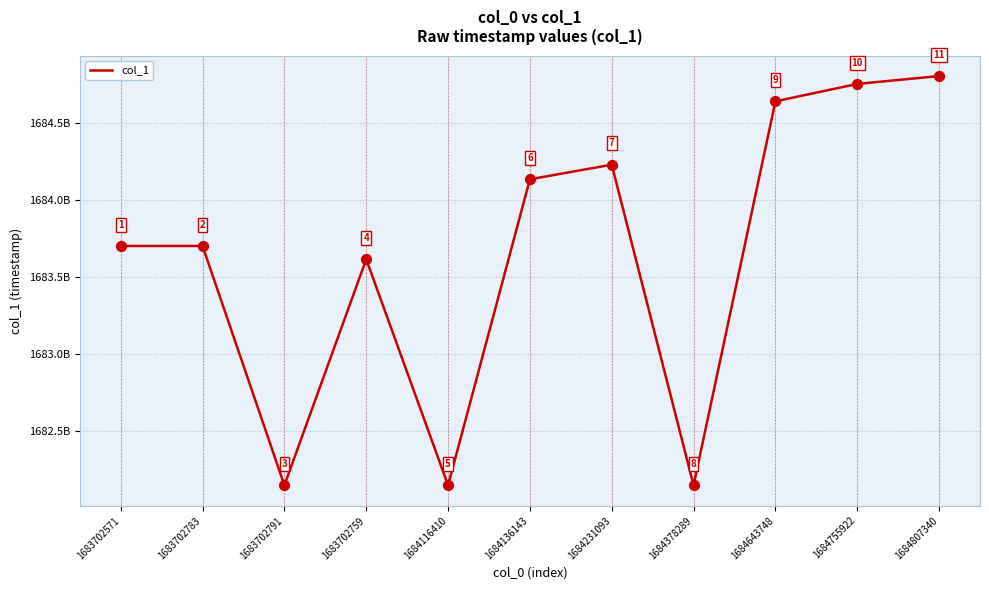

Approximately how many times larger is the value at 1683702791 compared to 1684755922?

1.0